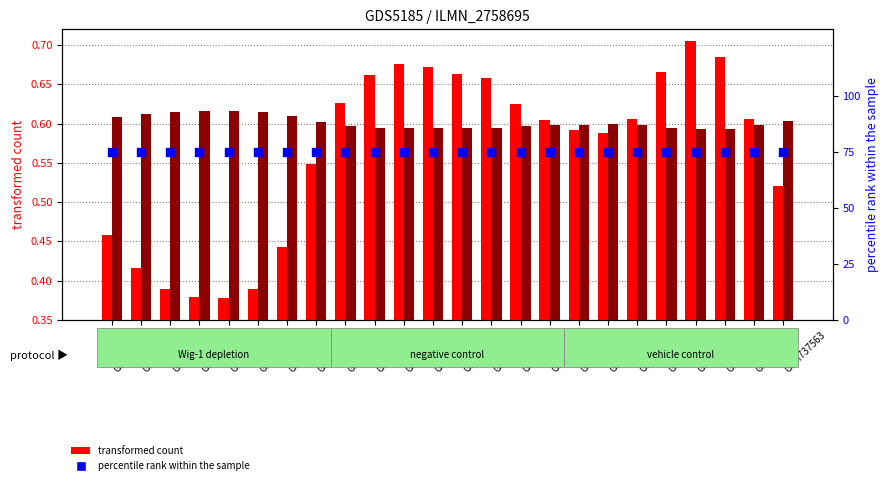

What is the total value across all series at GSM737563?

76.1